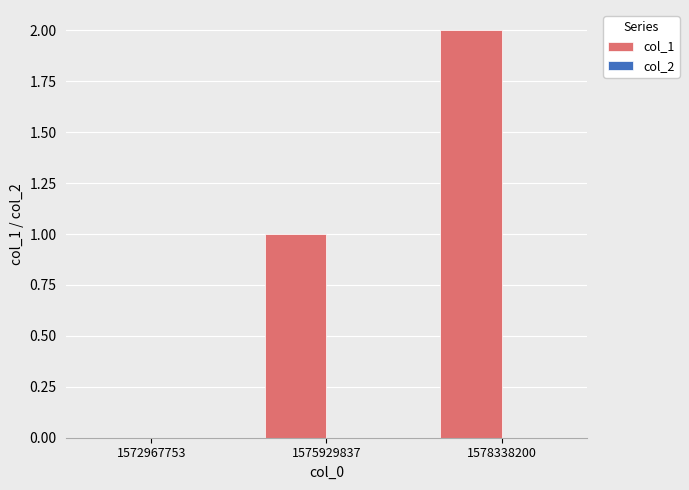

At which category does the chart reach its peak across all series?

1578338200